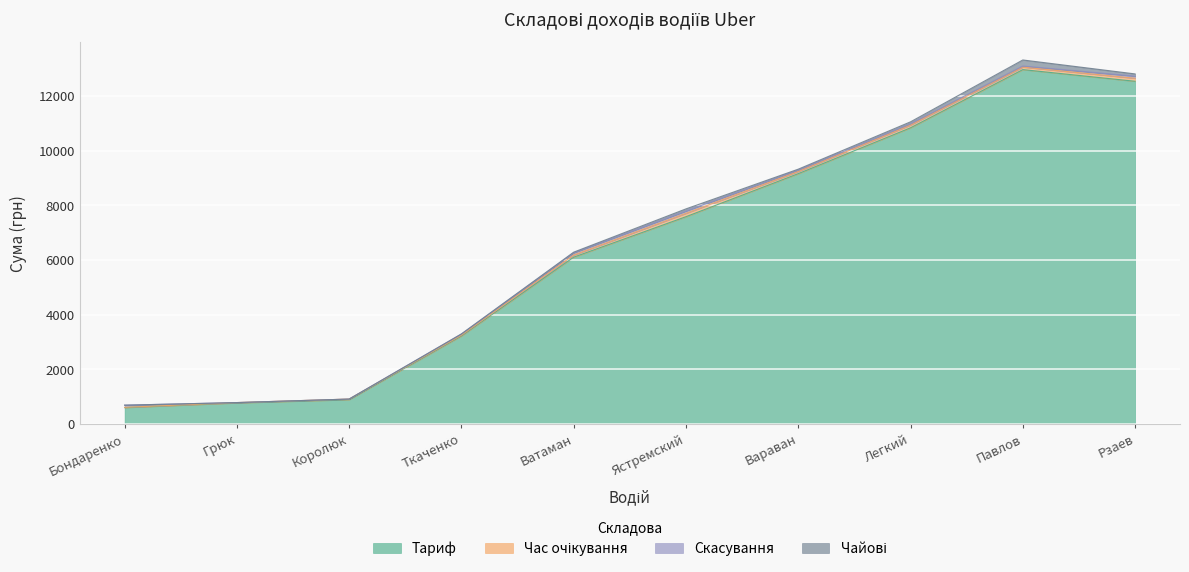

Which category has the highest value in the Тариф series?

Павлов